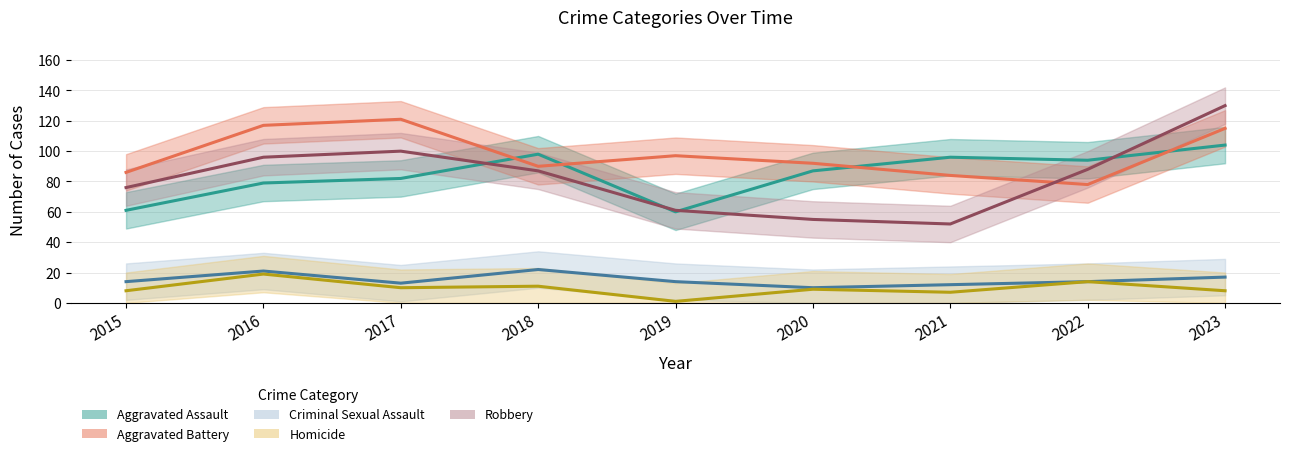

Is it true that Homicide equals 7 at 2021?

True